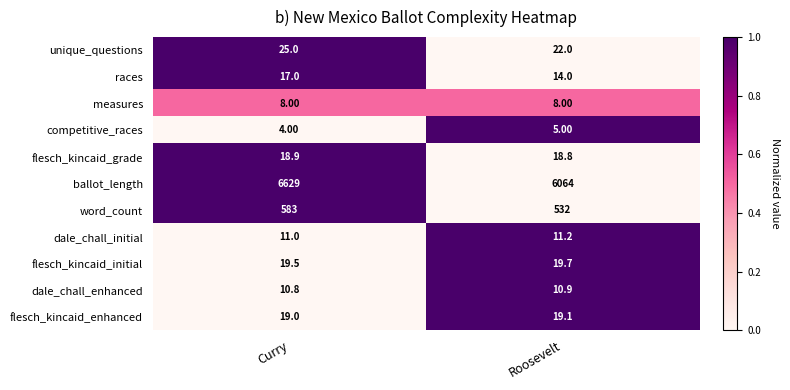

At which category does the chart reach its peak across all series?

Curry